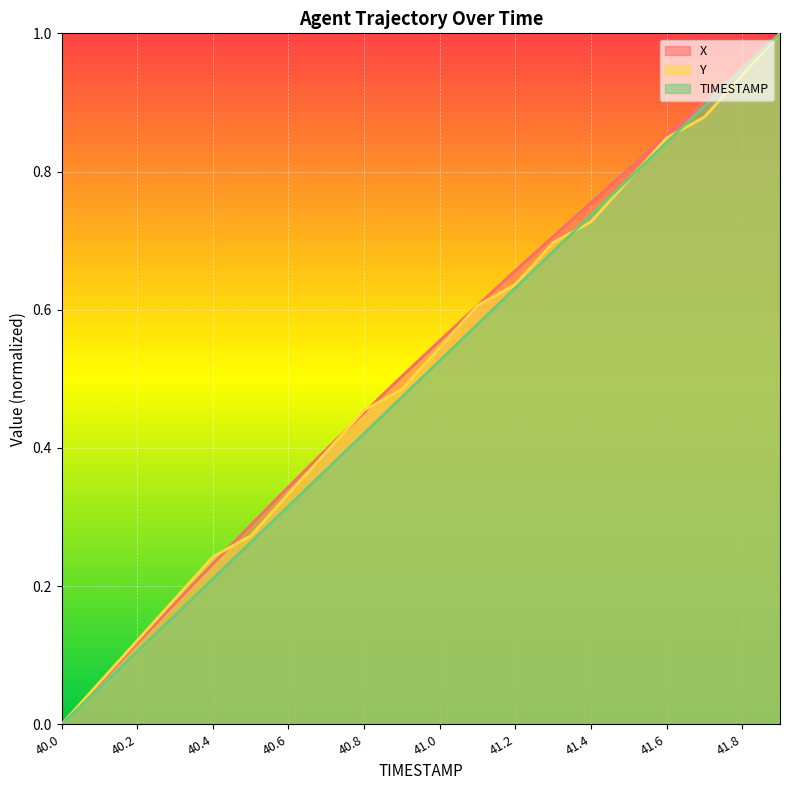

Is the value of TIMESTAMP at 41.4 greater than the value of Y at 41.0?

Yes